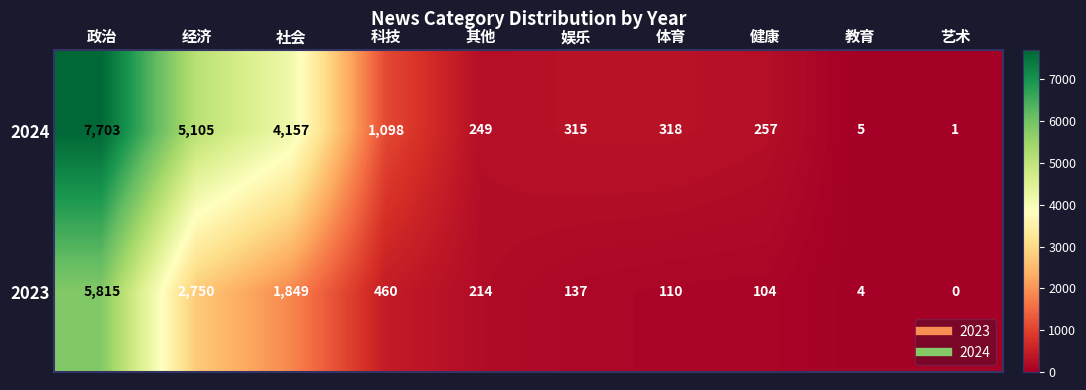

At 娱乐, list the series in order from smallest to largest.

2023, 2024